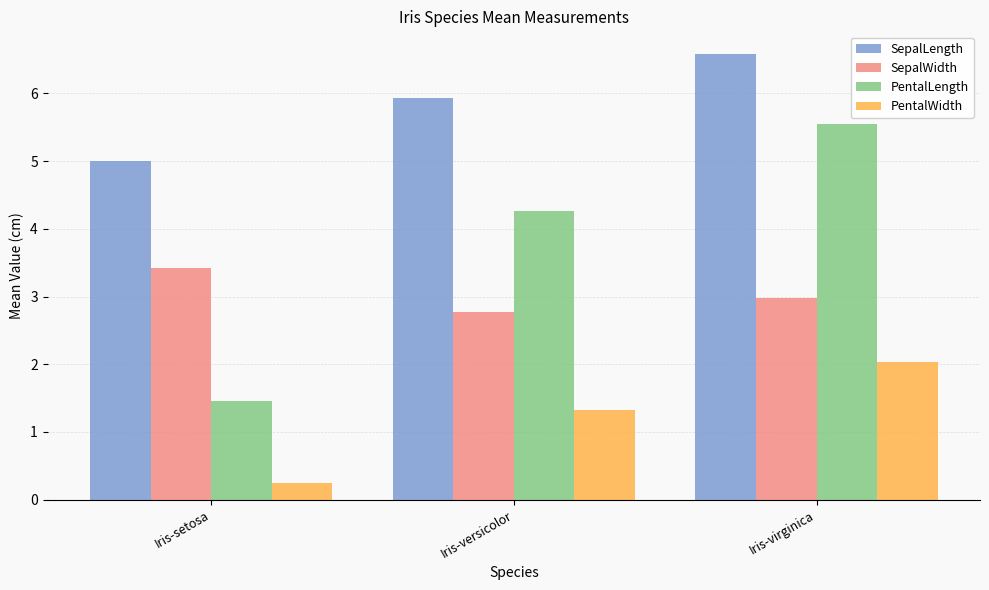

Does the chart contain any negative values?

No